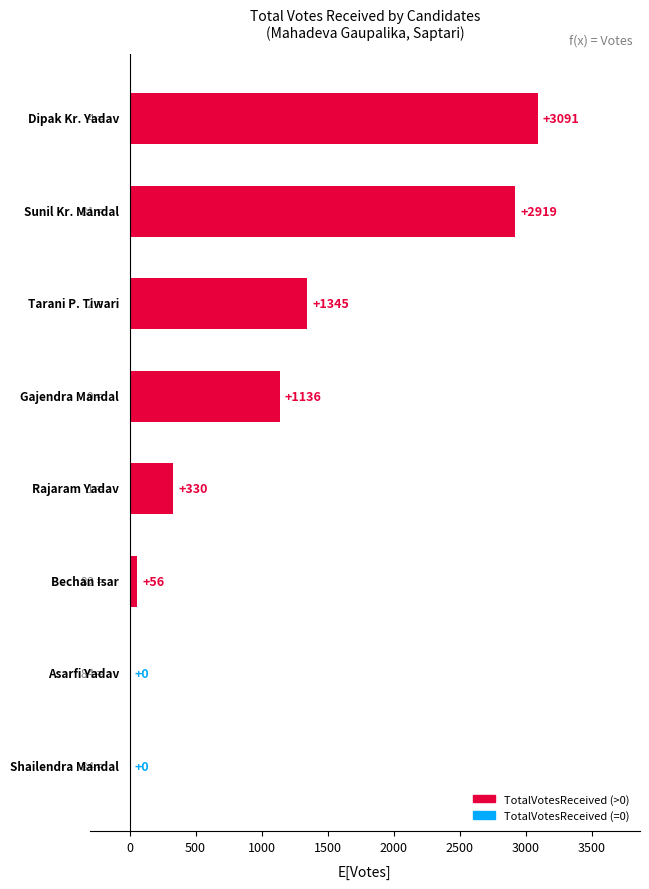

What is the greatest value displayed?

3091